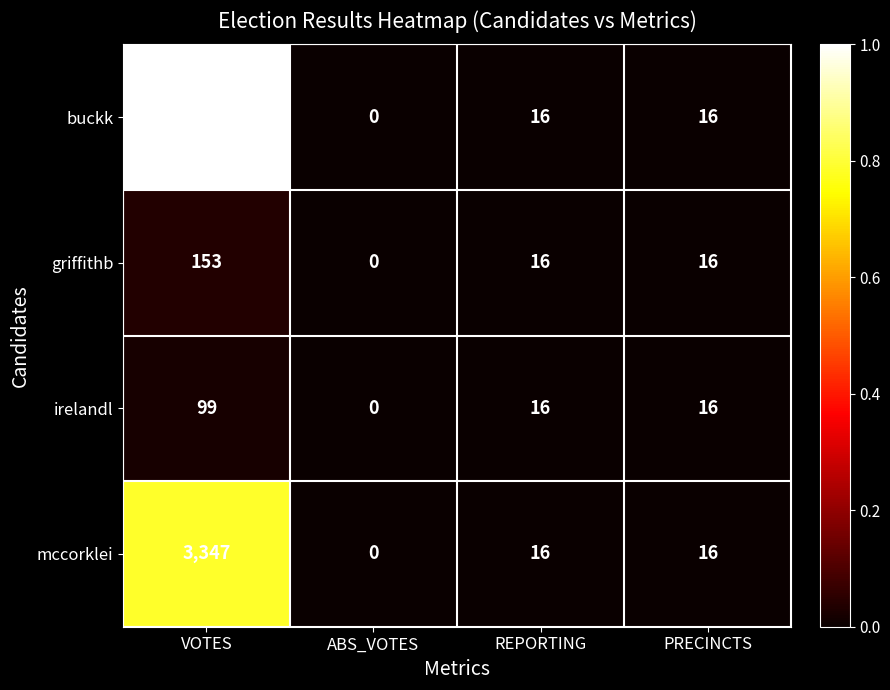

What is the difference between the highest and lowest values at VOTES?

4155